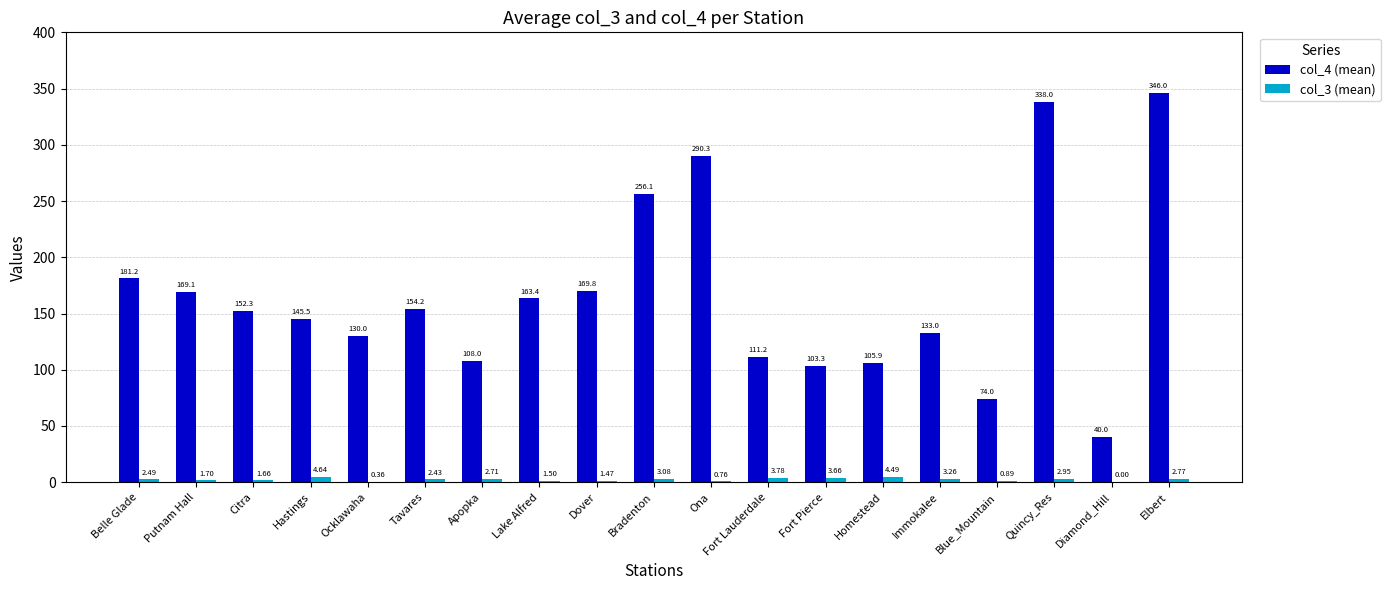

Where is col_3 (mean) nearest to the value 2?

Putnam Hall